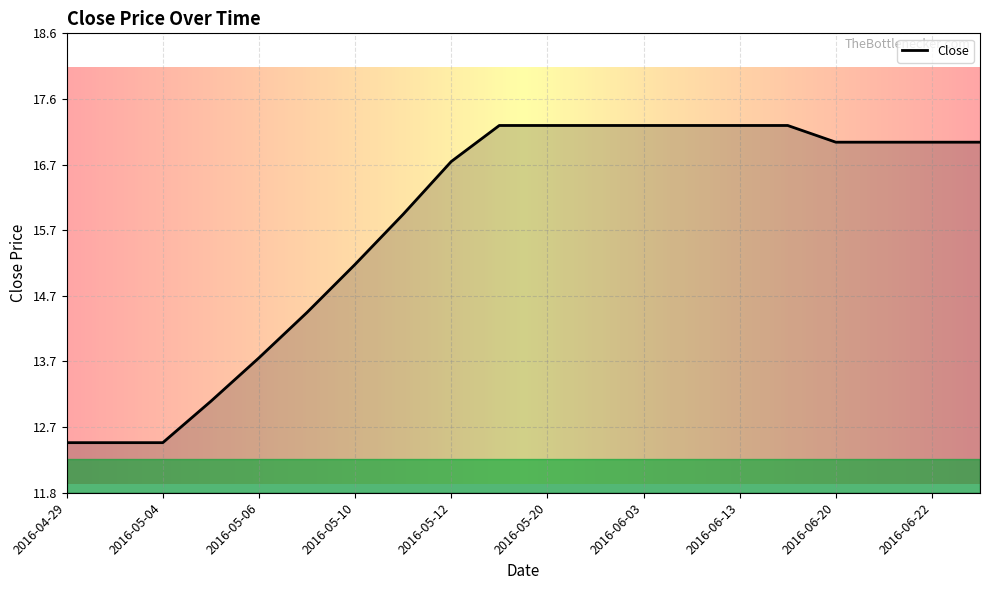

What is the smallest value displayed?

12.5